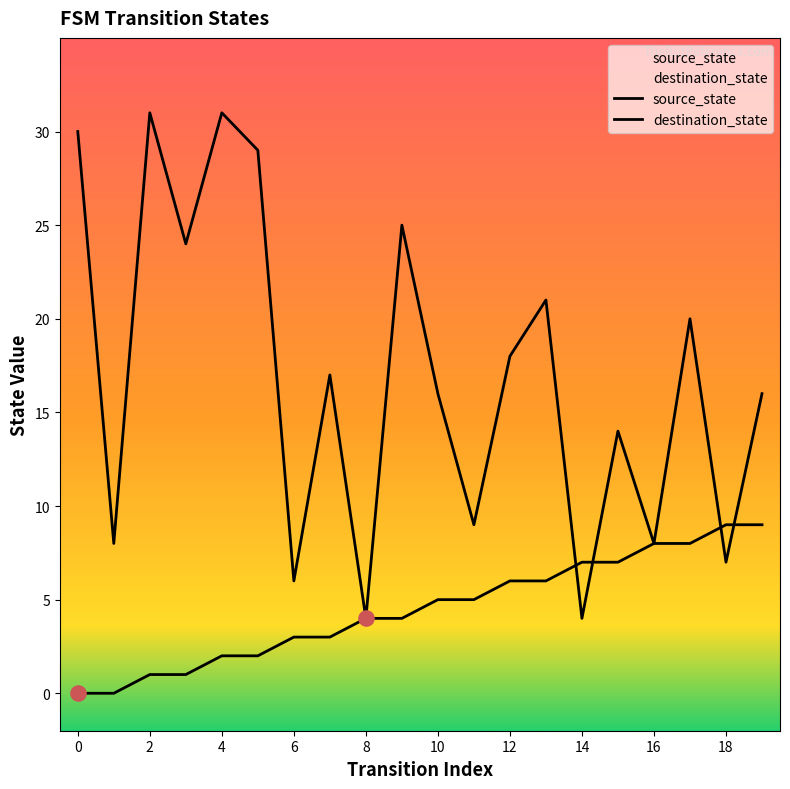

What is the total value across all series at 13?

27